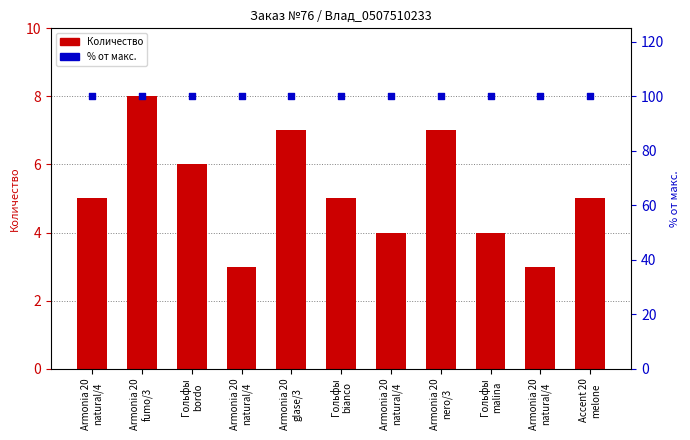

Which series has the largest total across all categories?

% от макс.